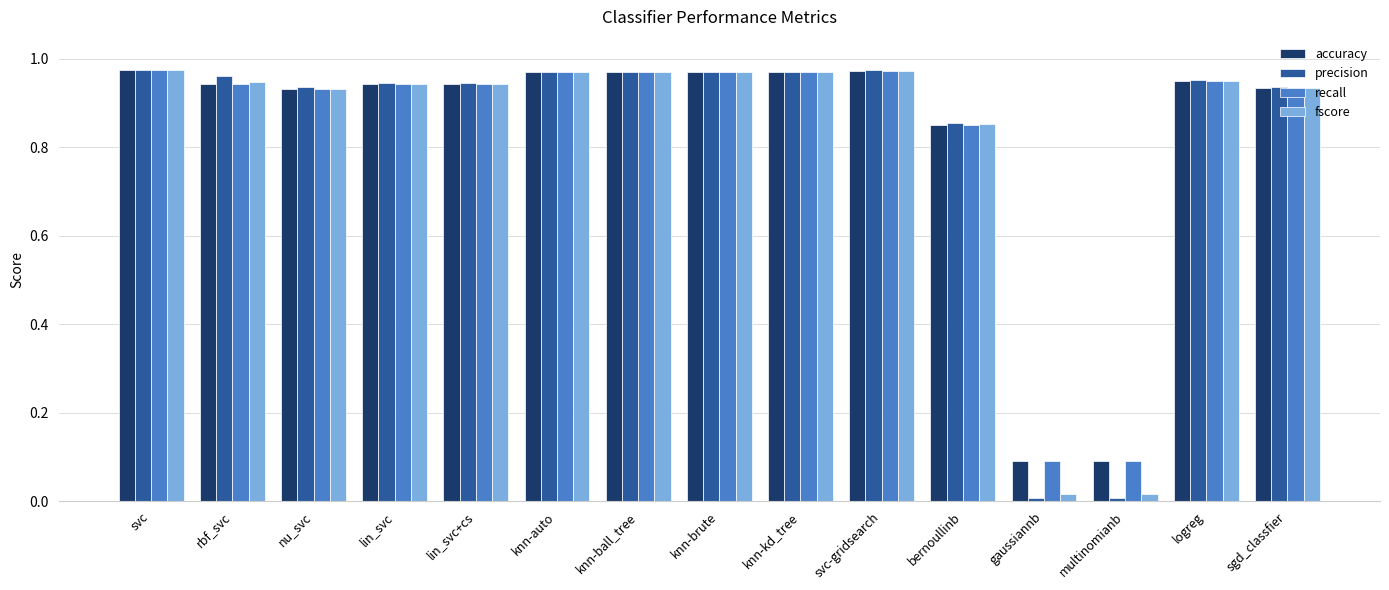

The value of fscore at knn-auto is 1.3. True or false?

False